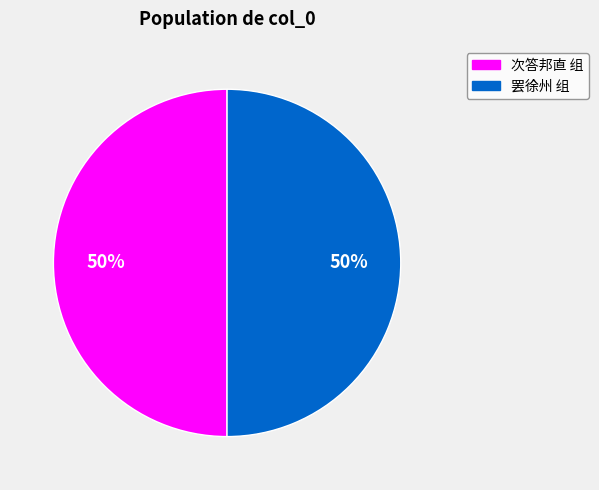

To the nearest percent, what is the combined percentage of 罢徐州 组 and 次答邦直 组?

100%